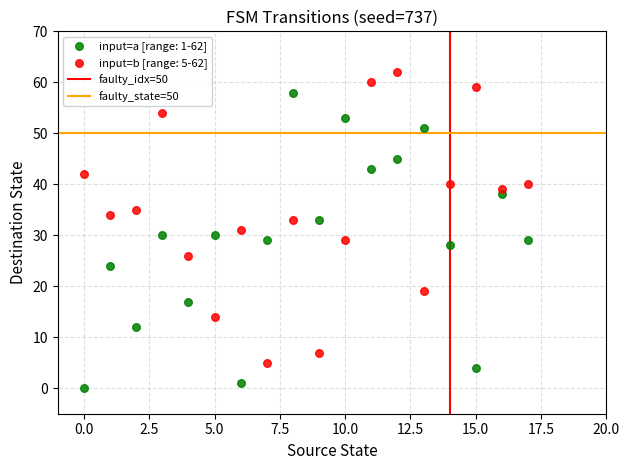

Across all data points, what is the range of Y values (max minus min)?

62